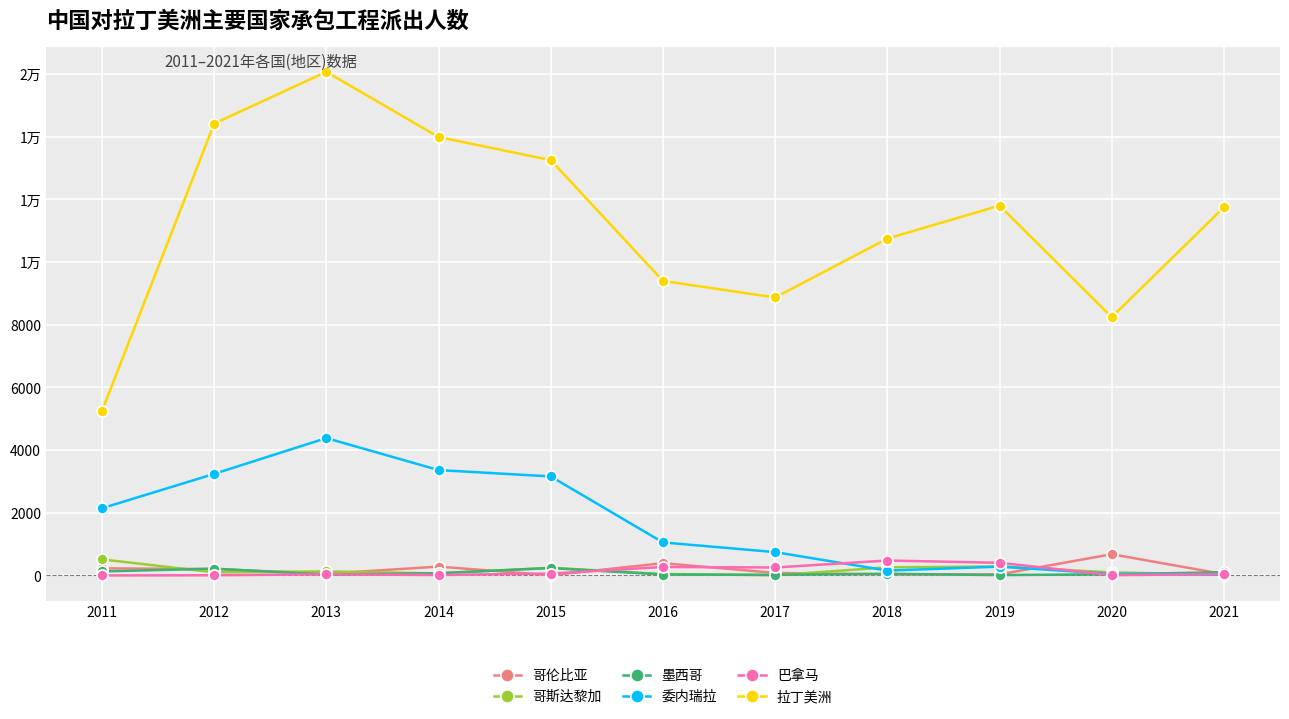

Does the chart have visible grid lines?

Yes